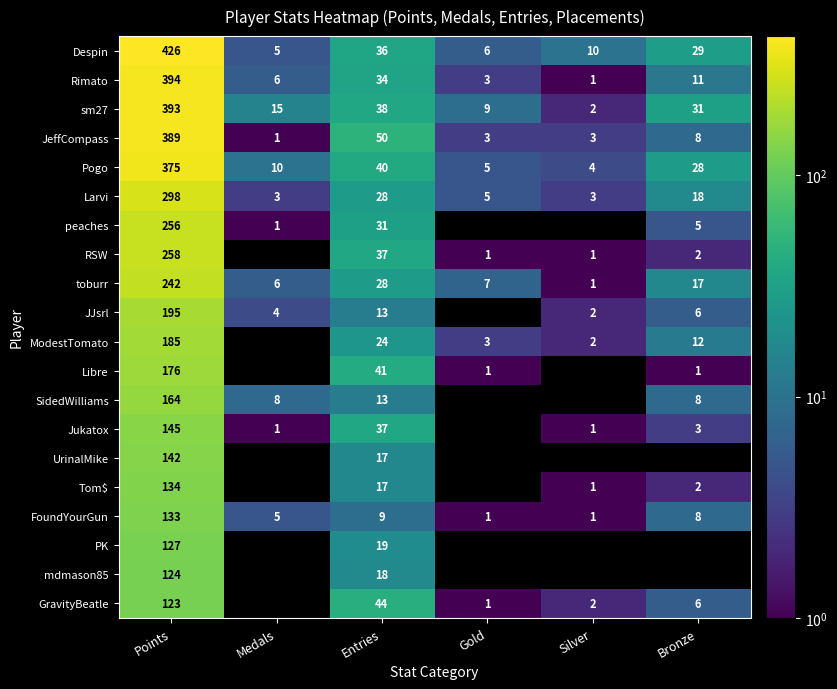

Where does the JeffCompass series first go above 8?

Points